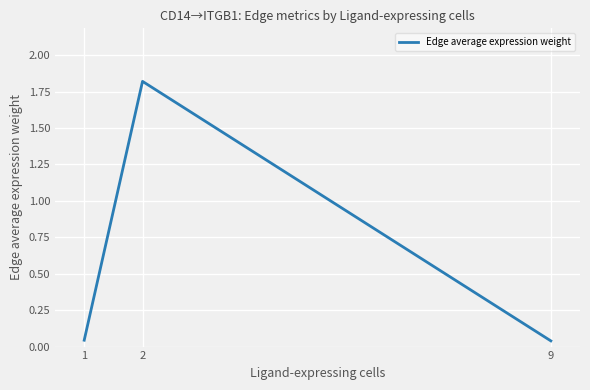

What is the change in value from 2 to 9?

-1.8